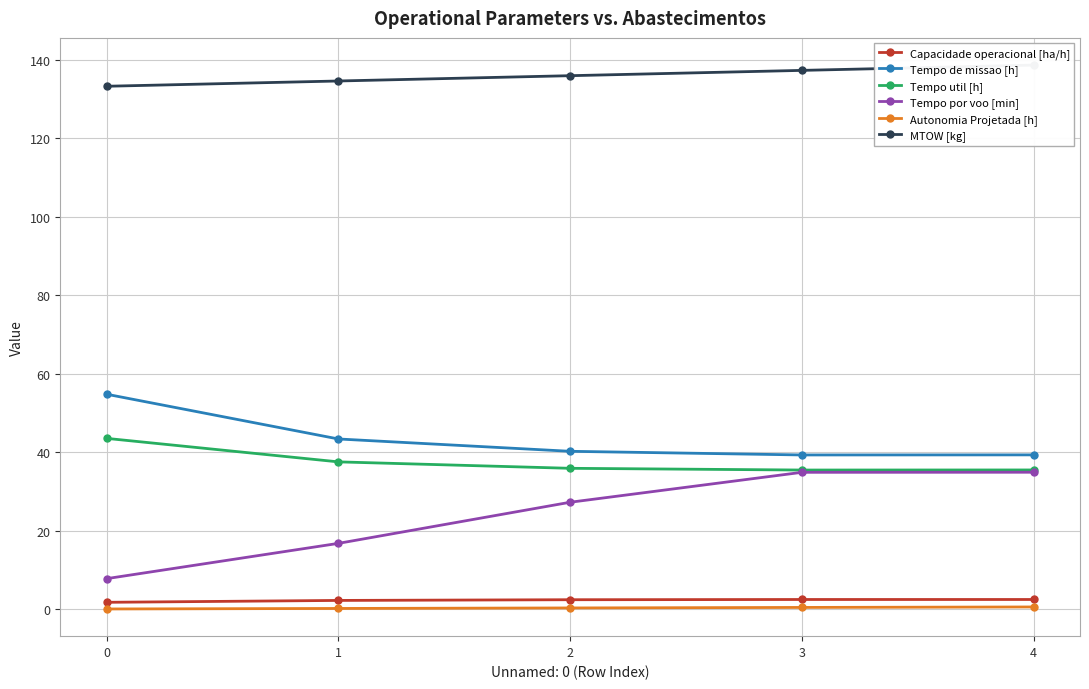

At which category does Tempo util [h] reach its first local valley?

3